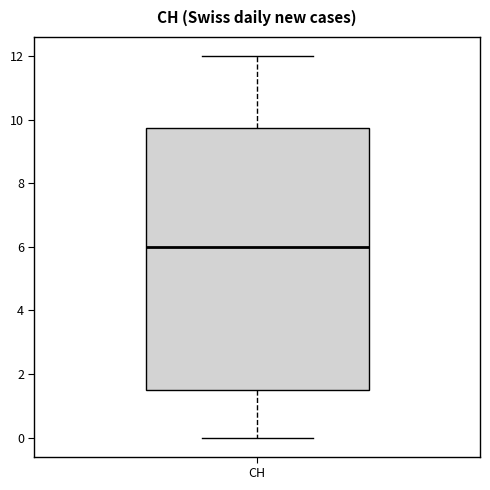

Where does the upper whisker of the box for CH end on the y-axis? The values are not printed on the chart, so give them approximately, as read against the axis.

12.0